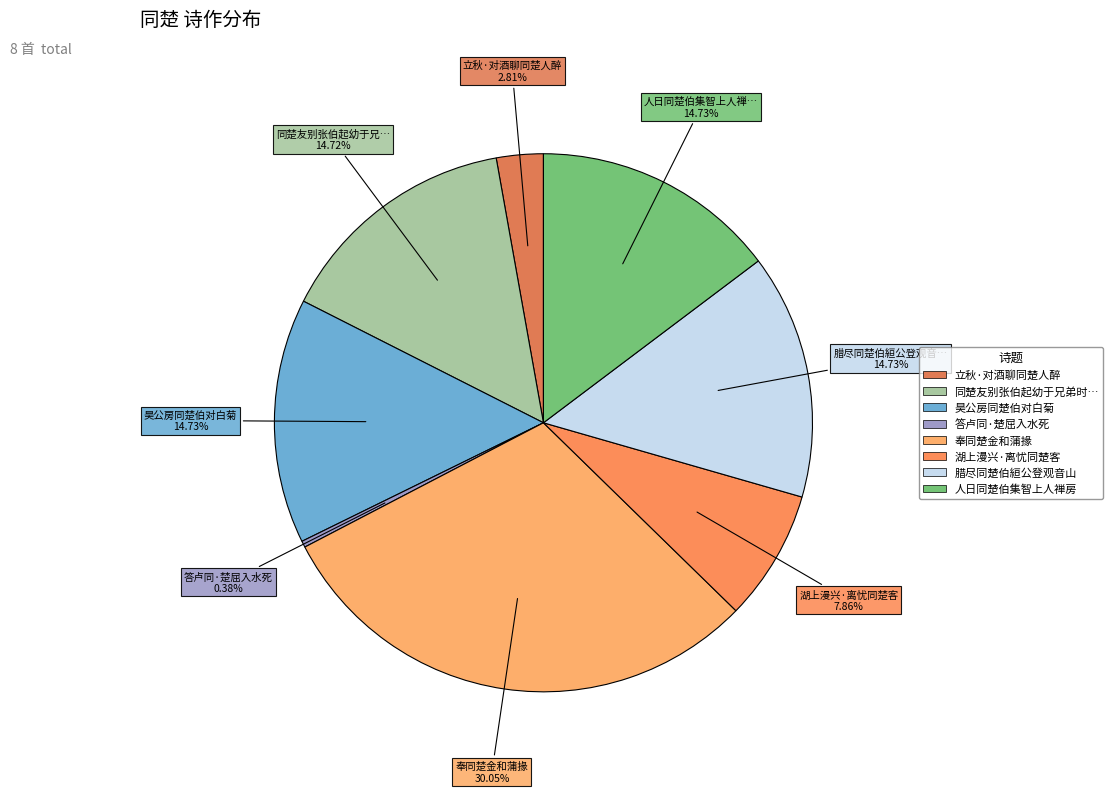

Count the number of slices in the pie.

8